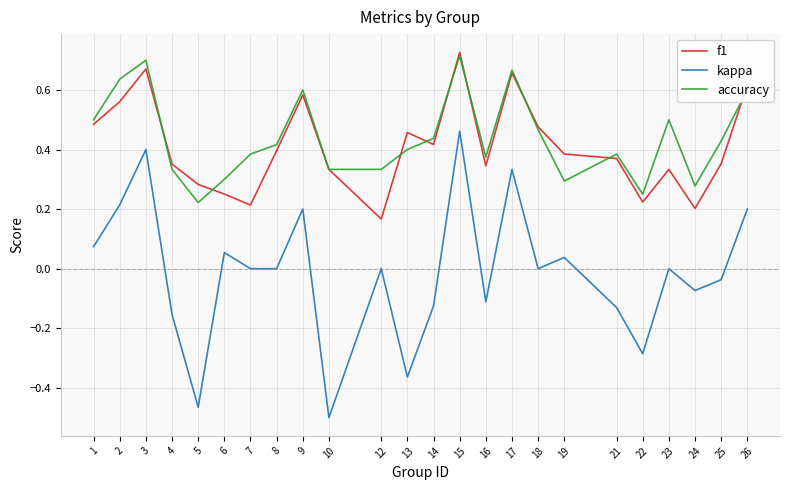

The f1 series shows 0.2 at 7. True or false?

True